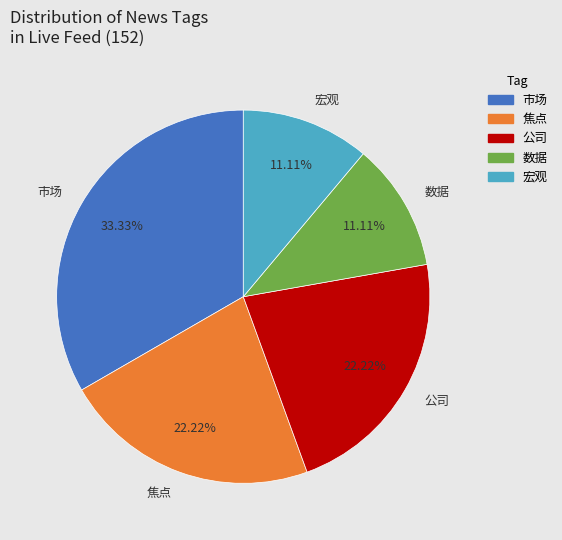

What is the largest slice in the pie chart?

市场